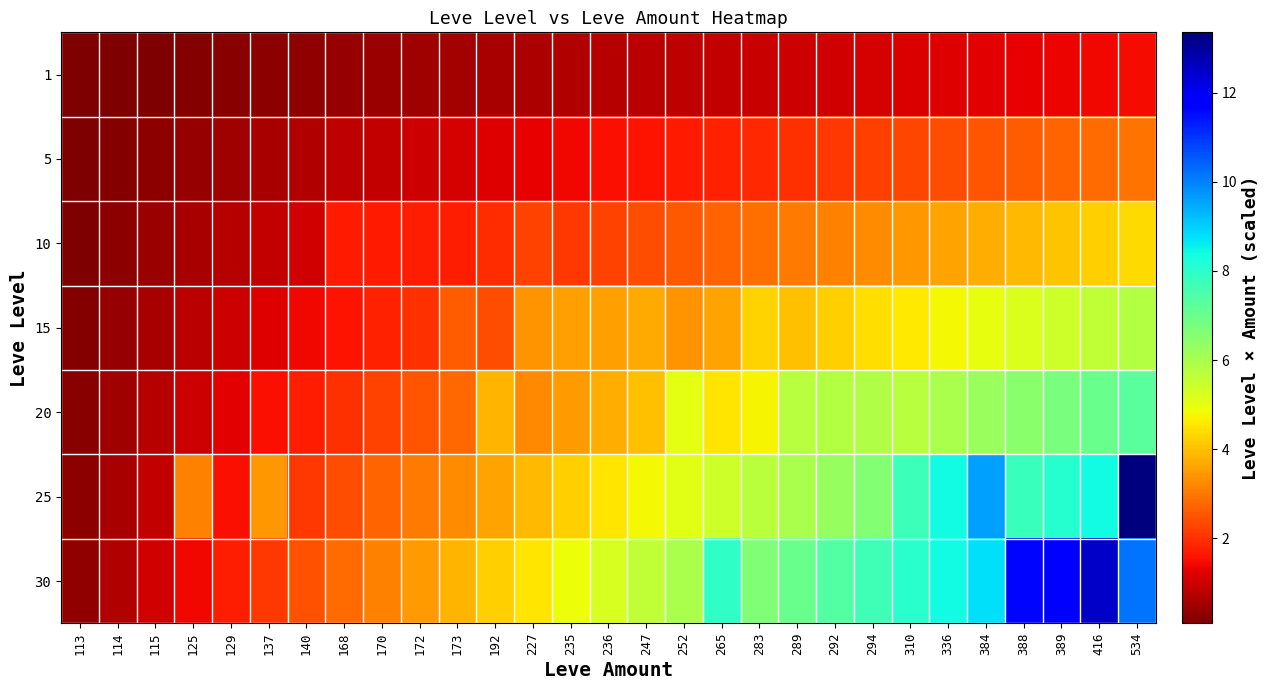

Reading left to right, extract all data points from this chart.

1: 113=0.1	114=0.1	115=0.1	125=0.2	129=0.2	137=0.3	140=0.4	168=0.4	170=0.5	172=0.5	173=0.6	192=0.6	227=0.7	235=0.7	236=0.8	247=0.8	252=0.9	265=0.9	283=1.0	289=1.0	292=1.1	294=1.1	310=1.2	336=1.2	384=1.2	388=1.3	389=1.4	416=1.4	534=1.5
5: 113=0.1	114=0.2	115=0.3	125=0.4	129=0.5	137=0.6	140=0.7	168=0.8	170=0.9	172=1.0	173=1.1	192=1.2	227=1.3	235=1.4	236=1.5	247=1.6	252=1.7	265=1.8	283=1.9	289=2.0	292=2.1	294=2.2	310=2.3	336=2.4	384=2.5	388=2.6	389=2.7	416=2.8	534=2.9
10: 113=0.2	114=0.3	115=0.5	125=0.6	129=0.8	137=0.9	140=1.1	168=1.7	170=1.7	172=1.7	173=1.7	192=1.9	227=2.3	235=2.1	236=2.2	247=2.4	252=2.6	265=2.7	283=2.9	289=3.0	292=3.2	294=3.3	310=3.5	336=3.6	384=3.8	388=3.9	389=4.0	416=4.2	534=4.4
15: 113=0.2	114=0.4	115=0.6	125=0.8	129=1.0	137=1.2	140=1.4	168=1.6	170=1.8	172=2.0	173=2.6	192=2.4	227=3.4	235=3.5	236=3.5	247=3.7	252=3.4	265=3.6	283=4.2	289=4.0	292=4.2	294=4.4	310=4.6	336=4.8	384=5.0	388=5.2	389=5.4	416=5.6	534=5.8
20: 113=0.2	114=0.5	115=0.8	125=1.0	129=1.2	137=1.5	140=1.8	168=2.0	170=2.2	172=2.5	173=2.8	192=3.8	227=3.2	235=3.5	236=3.8	247=4.0	252=5.0	265=4.5	283=4.8	289=5.8	292=5.8	294=5.9	310=5.8	336=6.0	384=6.2	388=6.5	389=6.8	416=7.0	534=7.2
25: 113=0.3	114=0.6	115=0.9	125=3.1	129=1.5	137=3.4	140=2.1	168=2.4	170=2.7	172=3.0	173=3.3	192=3.6	227=3.9	235=4.2	236=4.5	247=4.8	252=5.1	265=5.4	283=5.7	289=6.0	292=6.3	294=6.6	310=7.8	336=8.4	384=9.6	388=7.8	389=8.1	416=8.4	534=13.3
30: 113=0.4	114=0.7	115=1.1	125=1.4	129=1.8	137=2.1	140=2.5	168=2.8	170=3.2	172=3.5	173=3.9	192=4.2	227=4.5	235=4.9	236=5.2	247=5.6	252=6.0	265=8.0	283=6.7	289=7.0	292=7.4	294=7.7	310=8.1	336=8.4	384=8.8	388=11.6	389=11.7	416=12.5	534=10.2